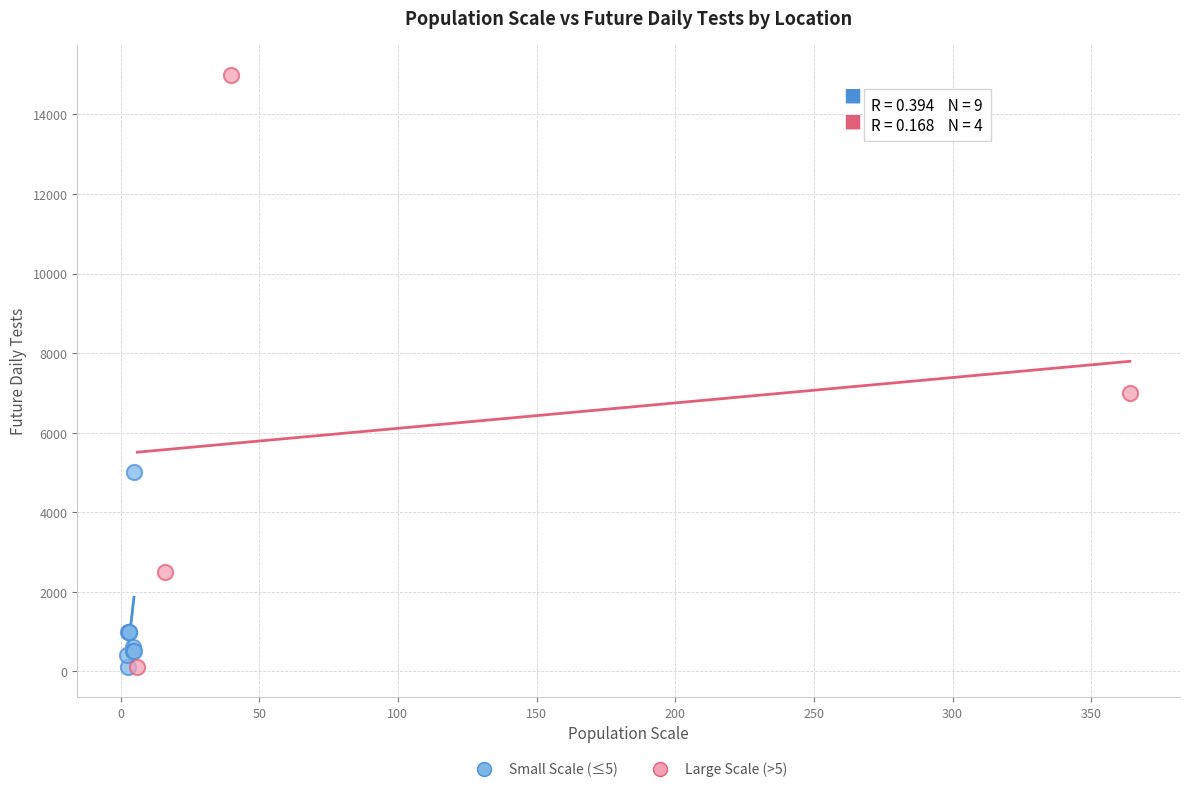

Which series has the largest Y range (max minus min)?

Large Scale (>5)